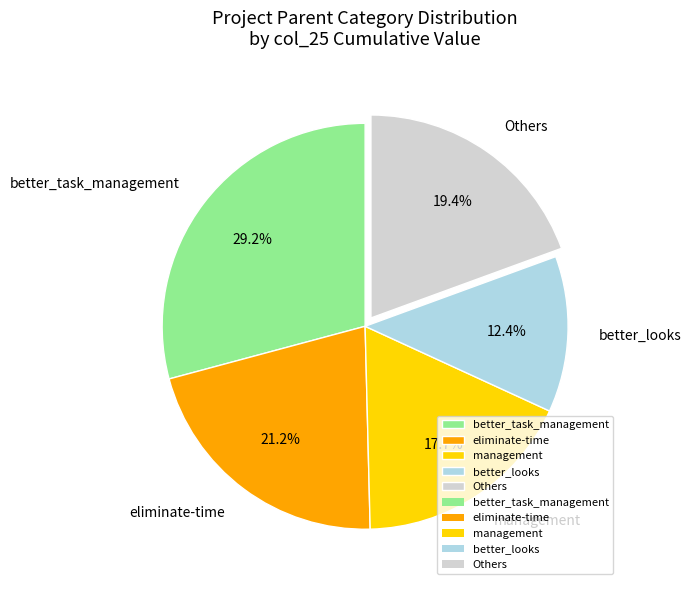

Which category has the smallest portion of the pie?

better_looks